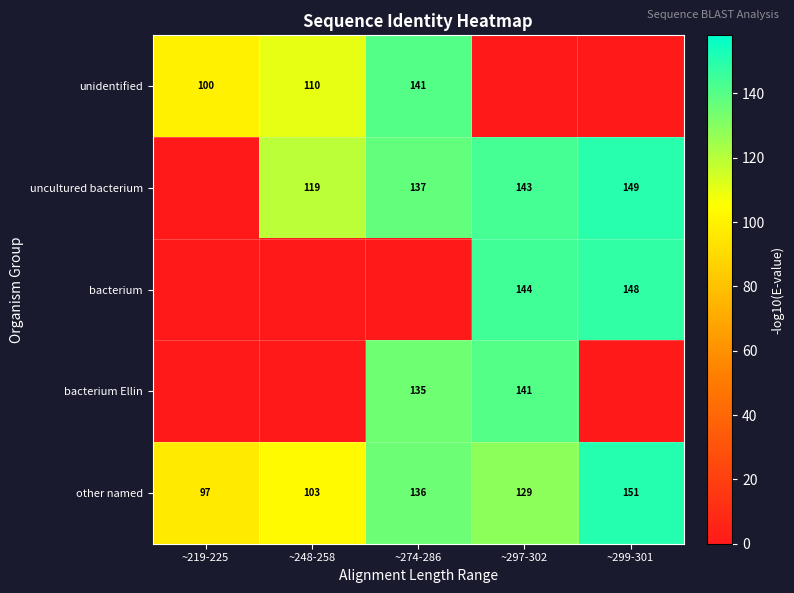

At which category is the sum across all series the highest?

~297-302